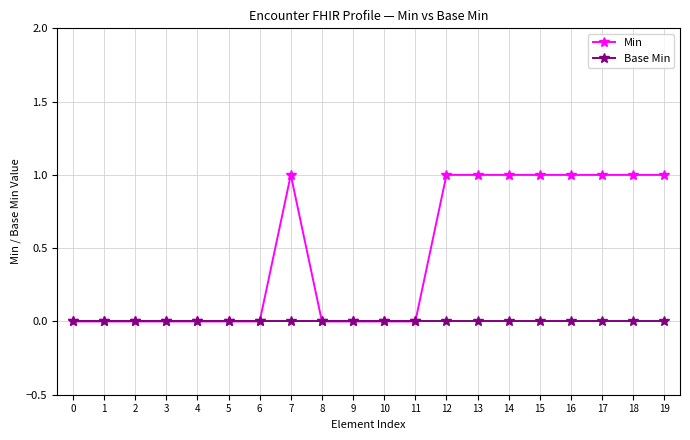

Rank the series at 17 from highest to lowest value.

Min, Base Min